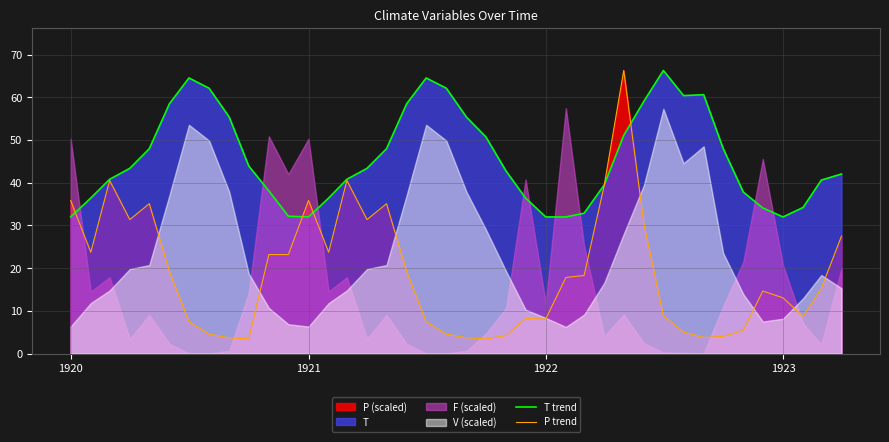

How many categories are shown in the chart?

40